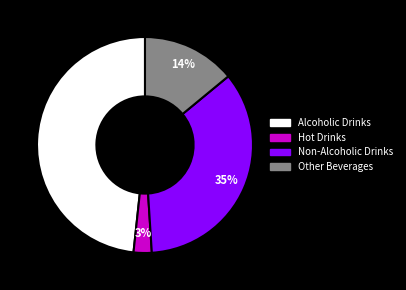

The Alcoholic Drinks slice represents 48% of the pie. True or false?

True